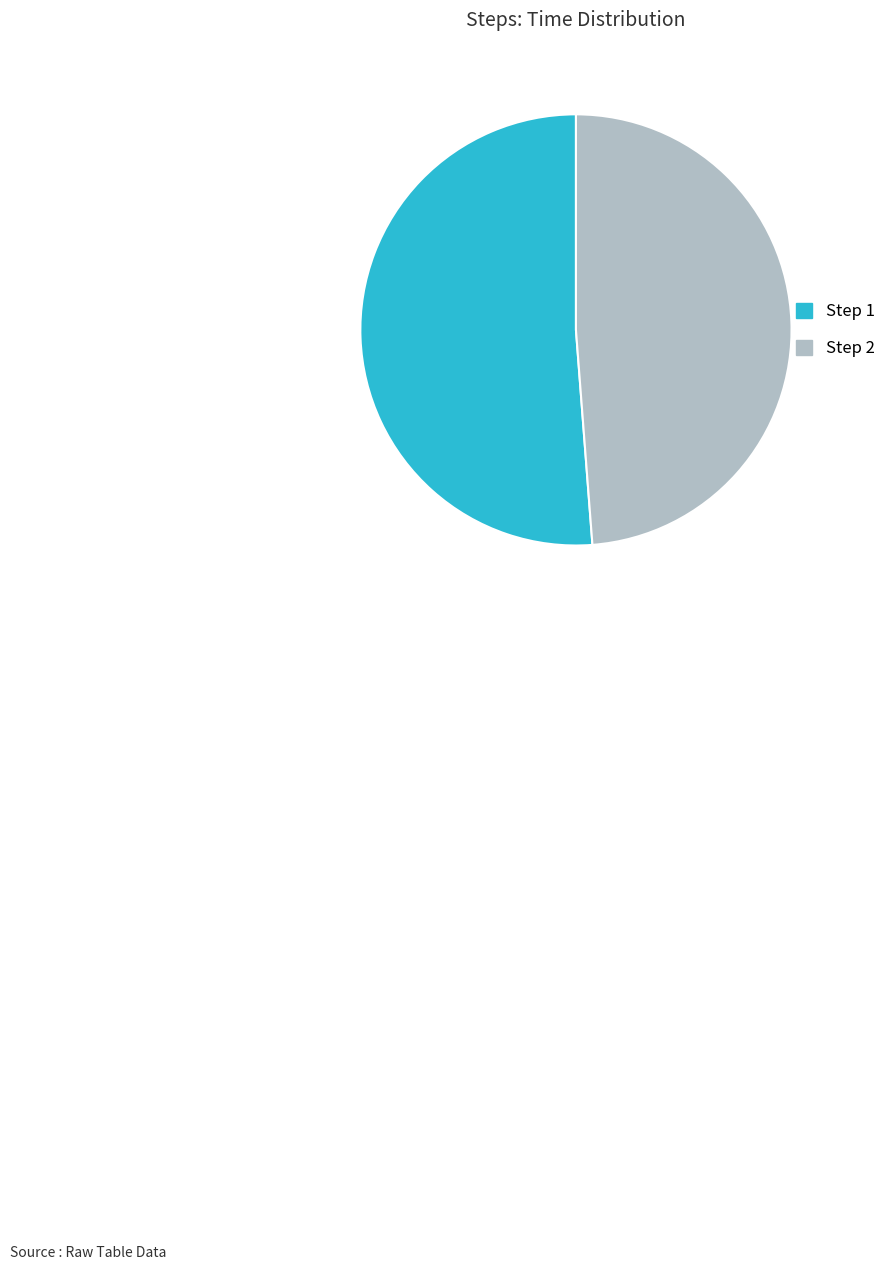

The Step 1 slice represents 51% of the pie. True or false?

True